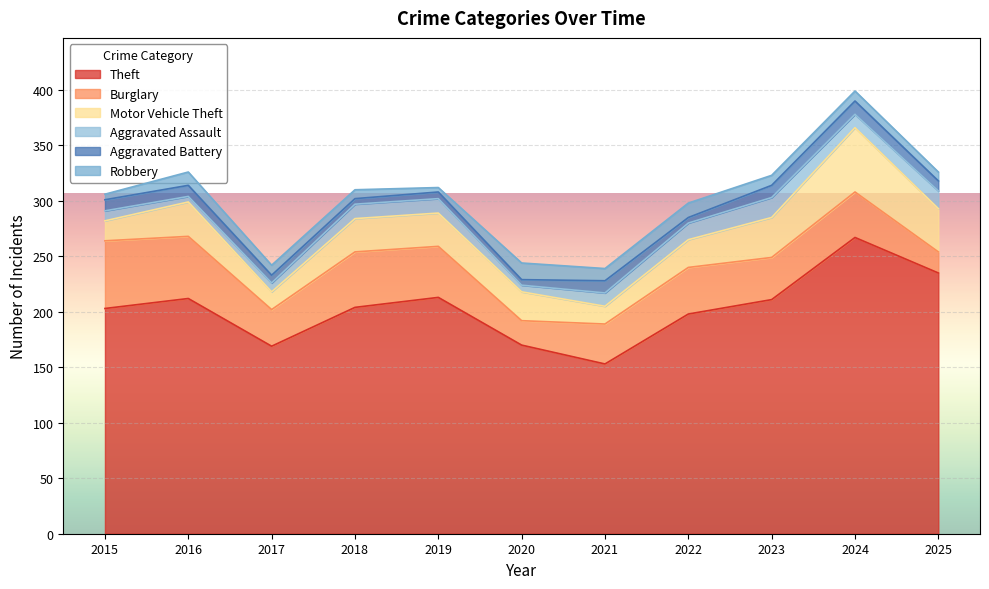

How many distinct data groups are displayed?

6